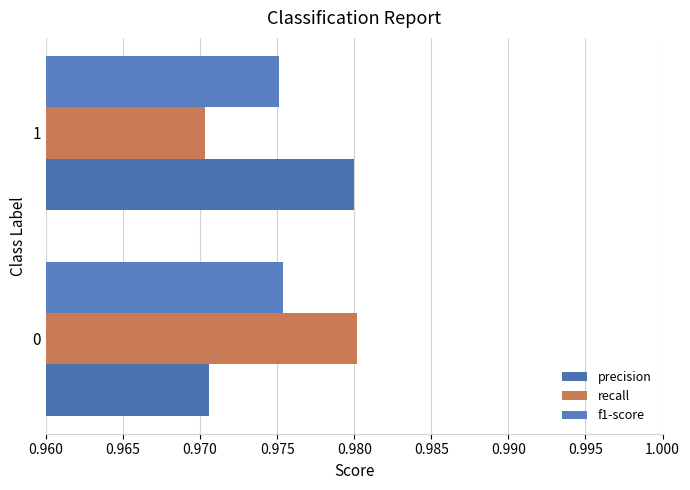

What is the average value of the recall series?

1.0